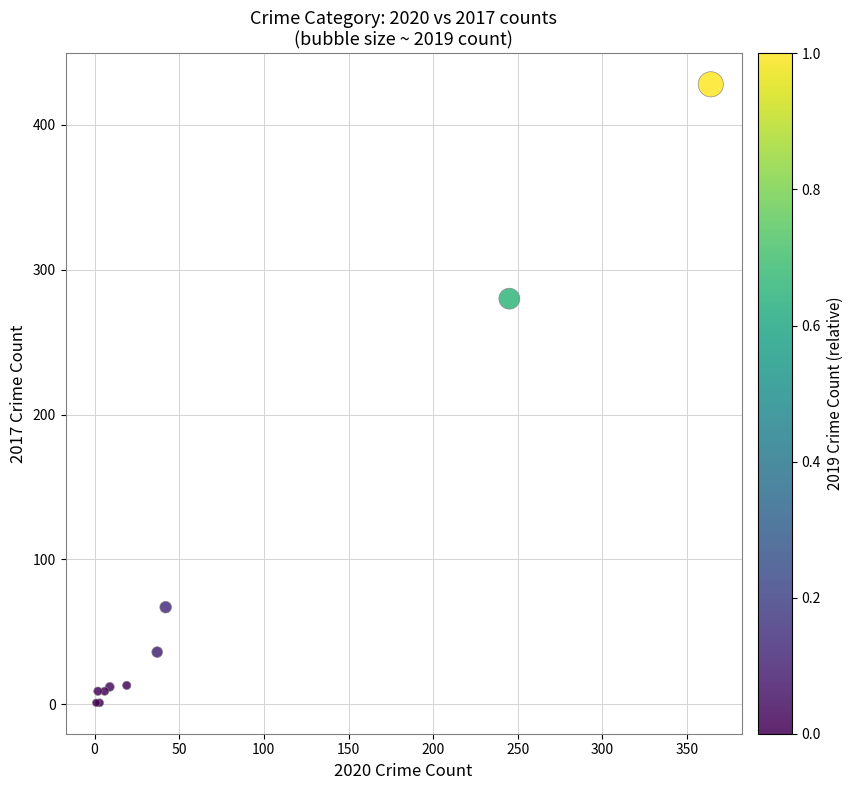

What Y value in the scatter plot is closest to 214?

280